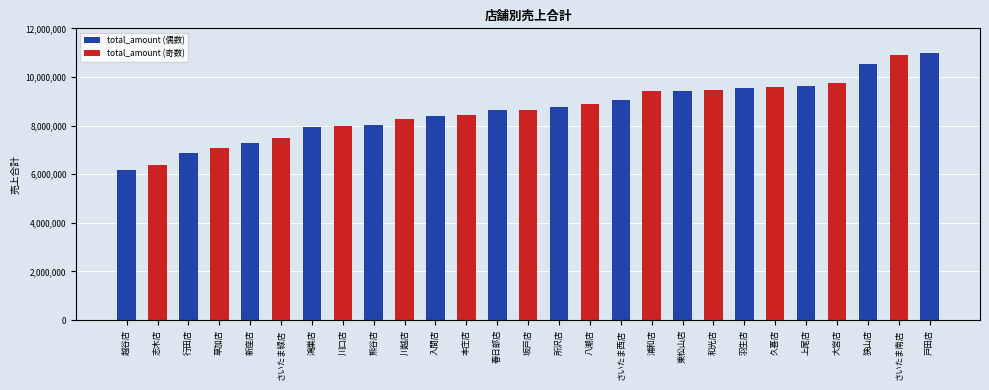

Approximately how many times larger is the value at 東松山店 compared to さいたま緑店?

1.3